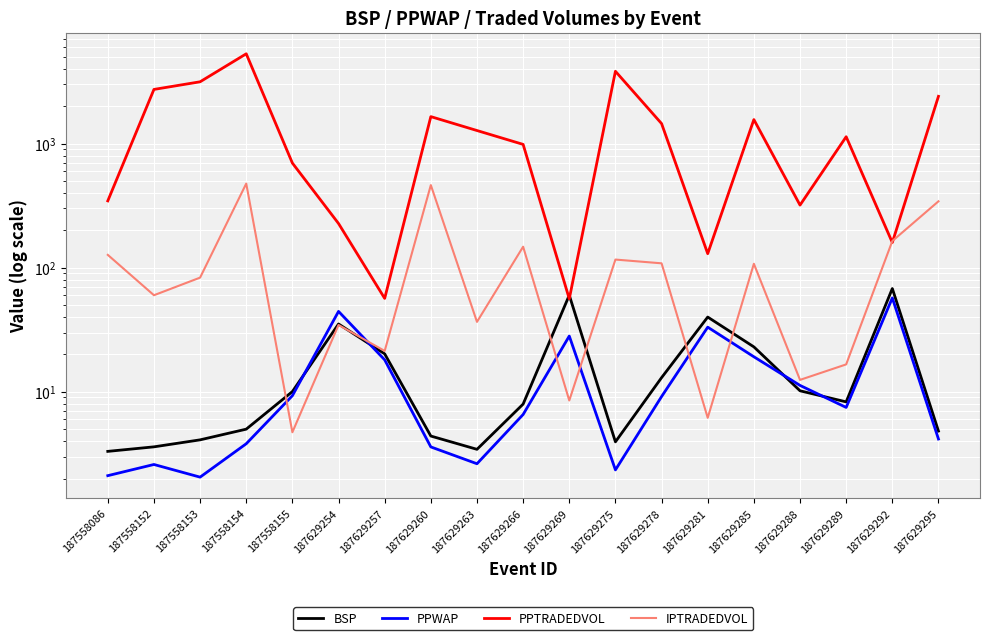

Is it true that IPTRADEDVOL equals 10.6 at 187629254?

False